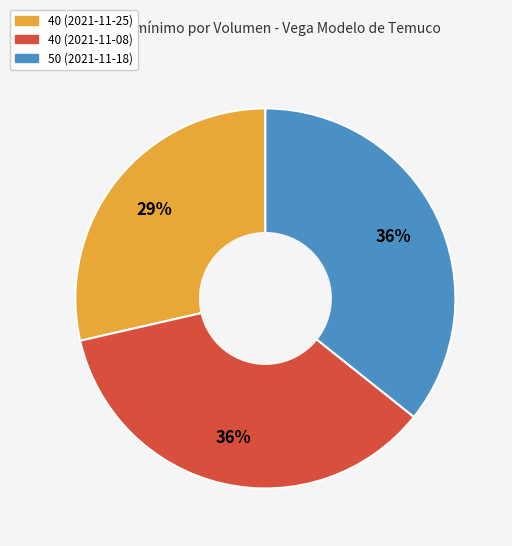

To the nearest percent, what is the difference between the 40 (2021-11-25) and 50 (2021-11-18) slice percentages?

7%